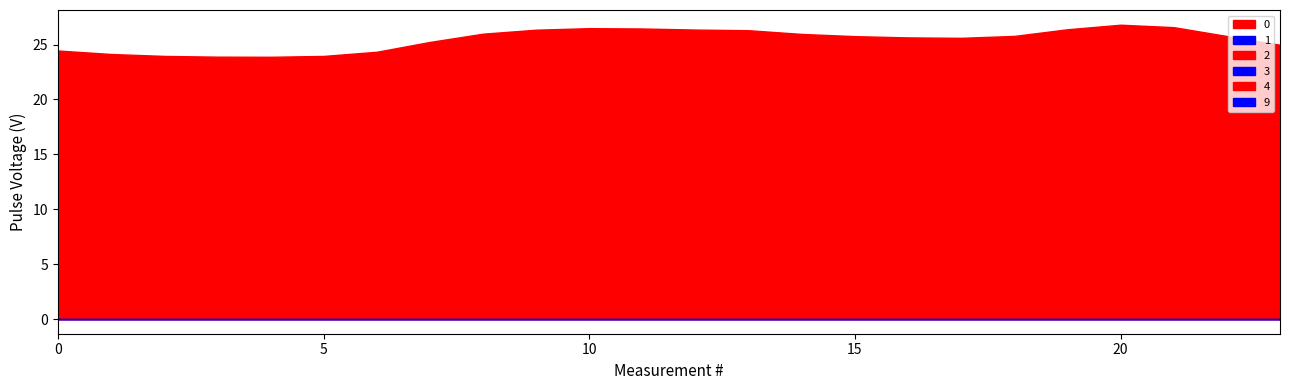

Is the value of 1 at 23 greater than the value of 4 at 23?

No